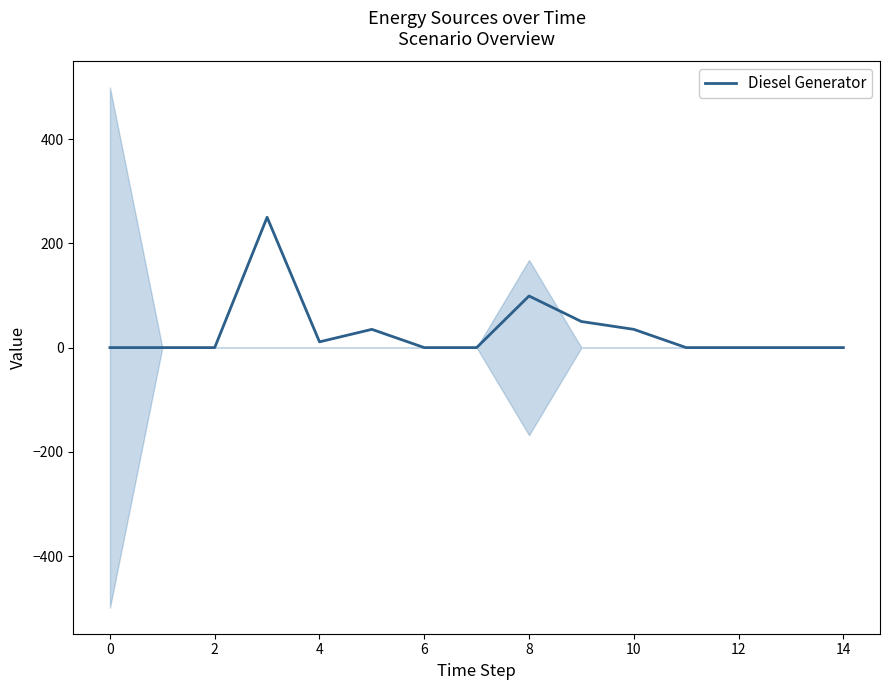

What is the highest value of the Diesel Generator series?

250